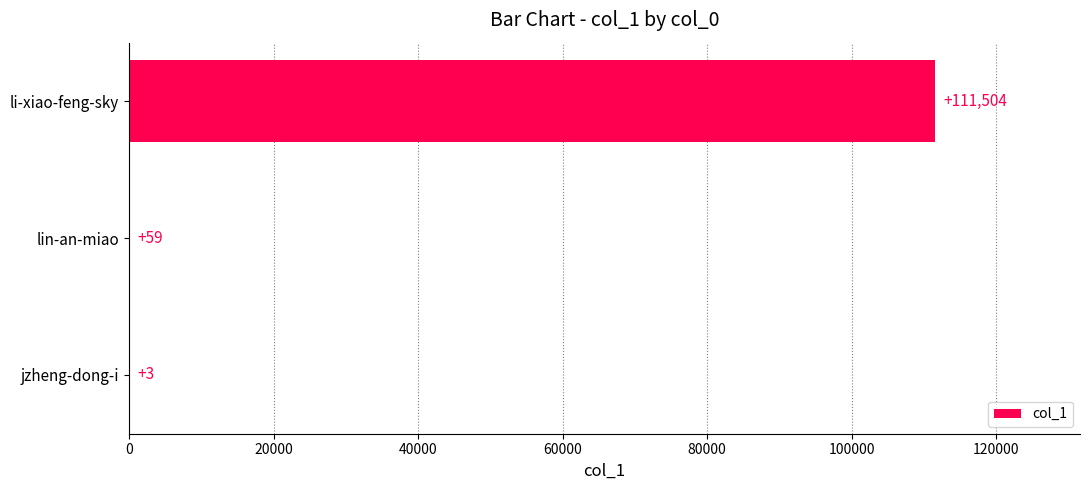

Which label corresponds to the largest value in the chart?

li-xiao-feng-sky